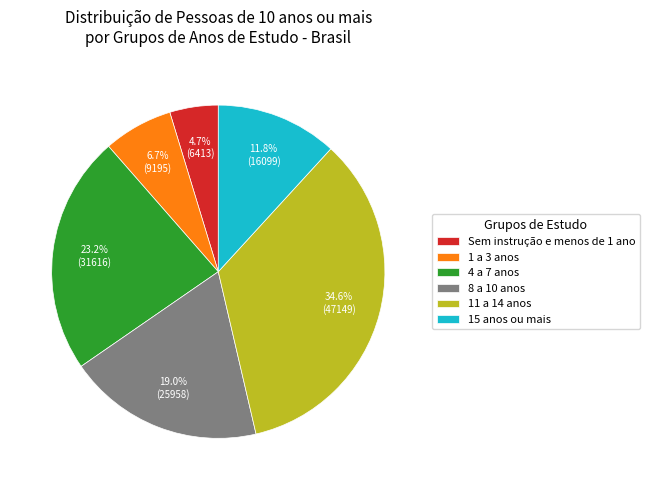

Count the number of slices in the pie.

6